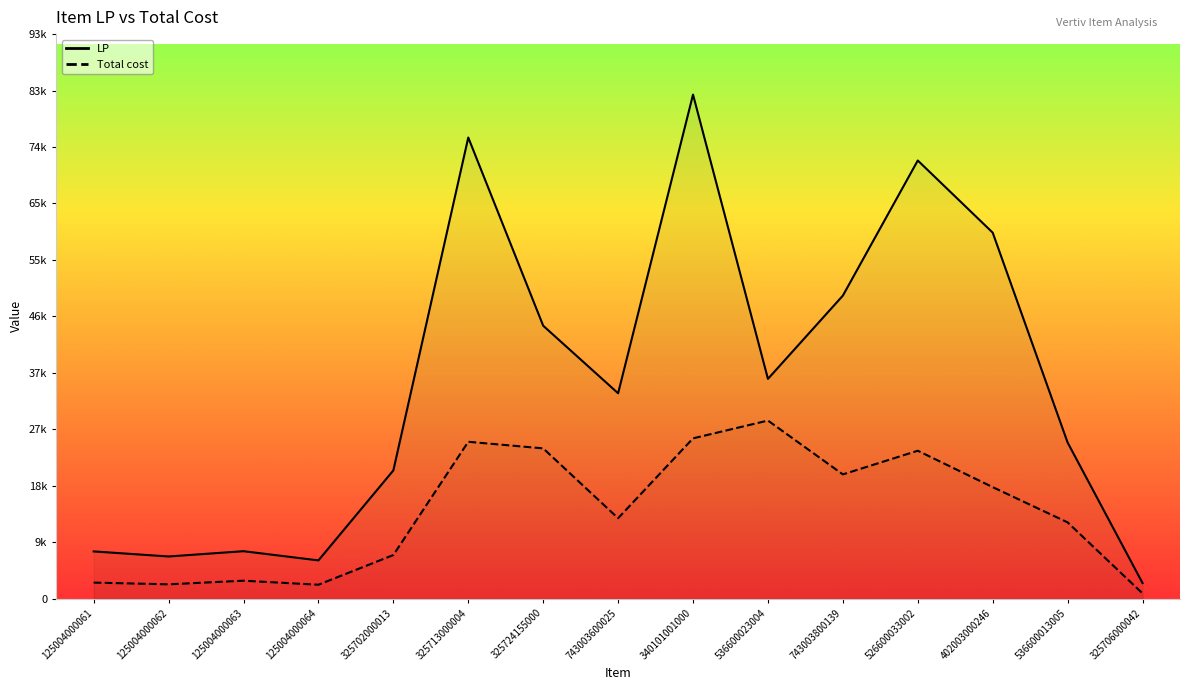

The value of LP at 402003000246 is 60362.0. True or false?

True